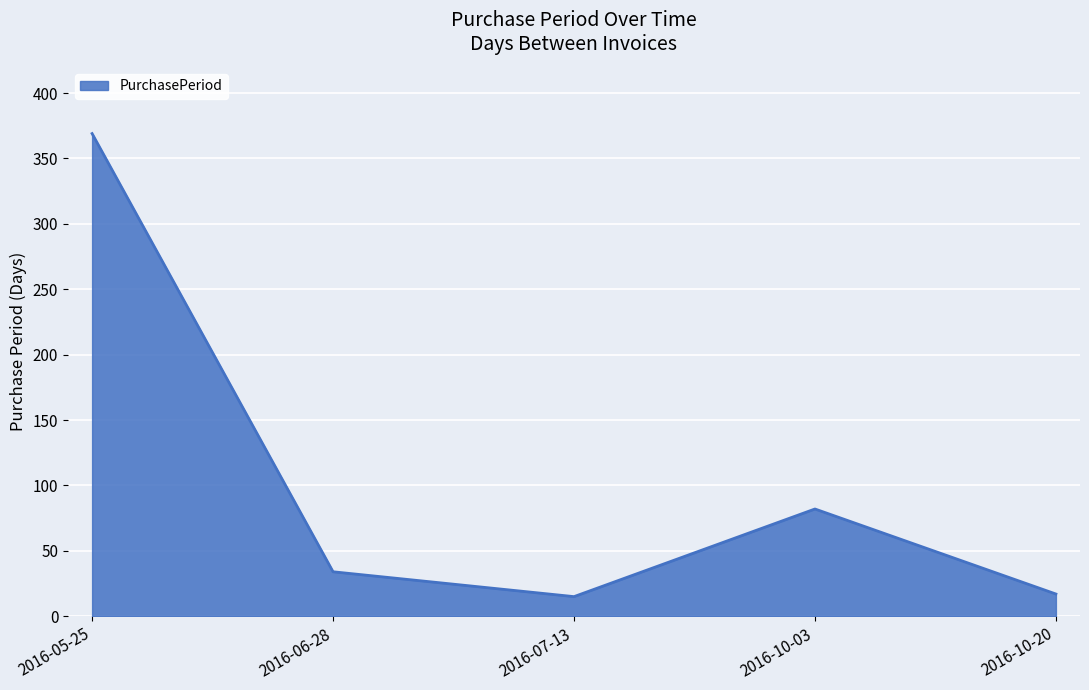

Approximately how many times larger is the value at 2016-10-20 compared to 2016-07-13?

1.1